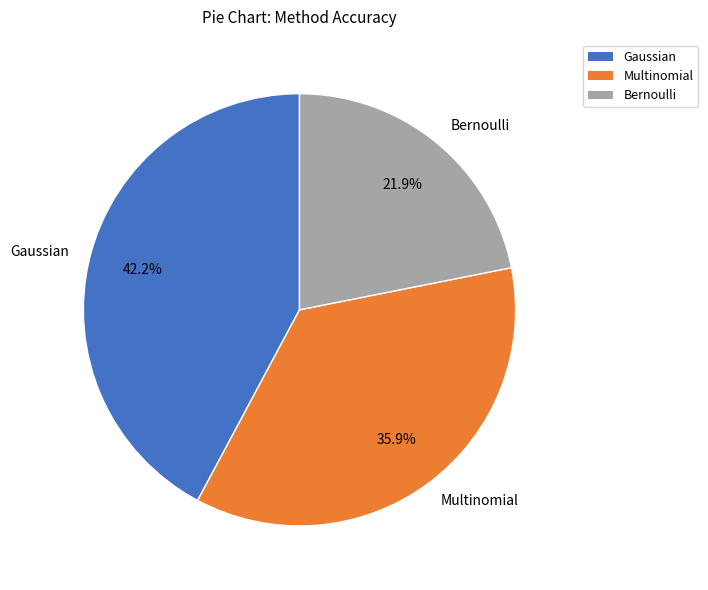

Rank the categories by value from highest to lowest.

Gaussian, Multinomial, Bernoulli